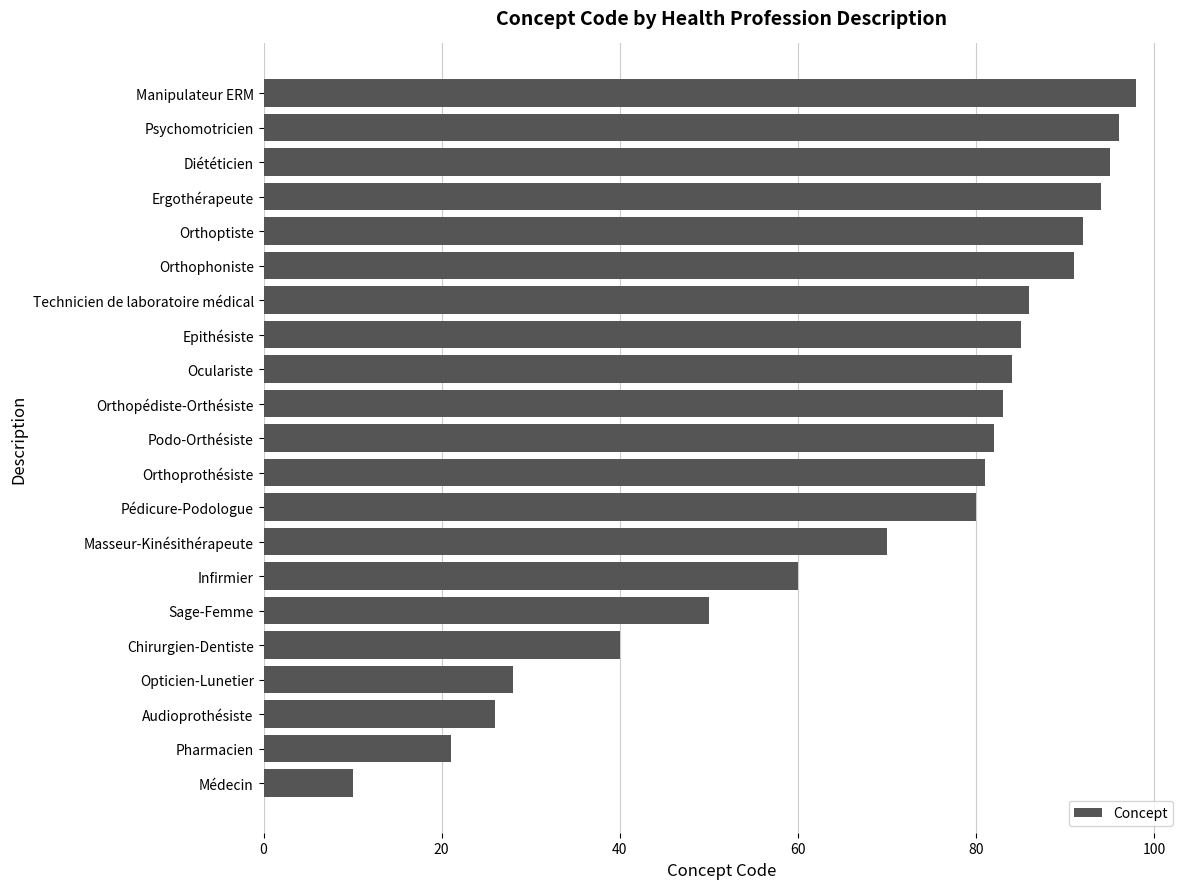

What is the approximate value at Psychomotricien?

96